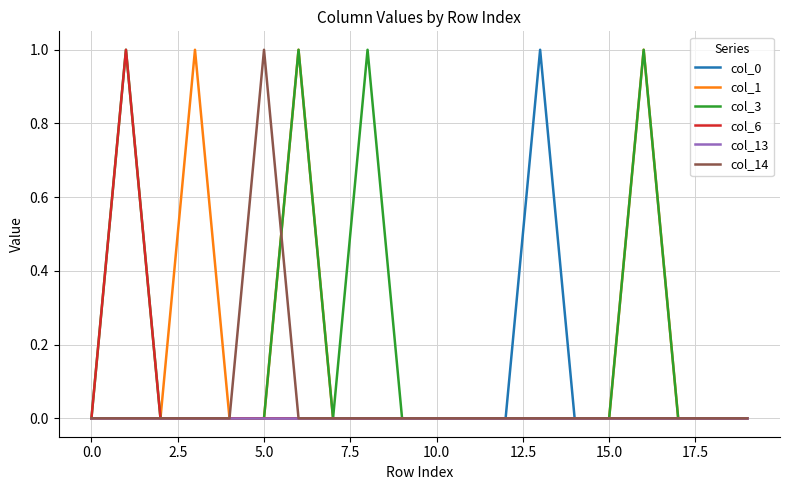

Which series has the largest total across all categories?

col_3